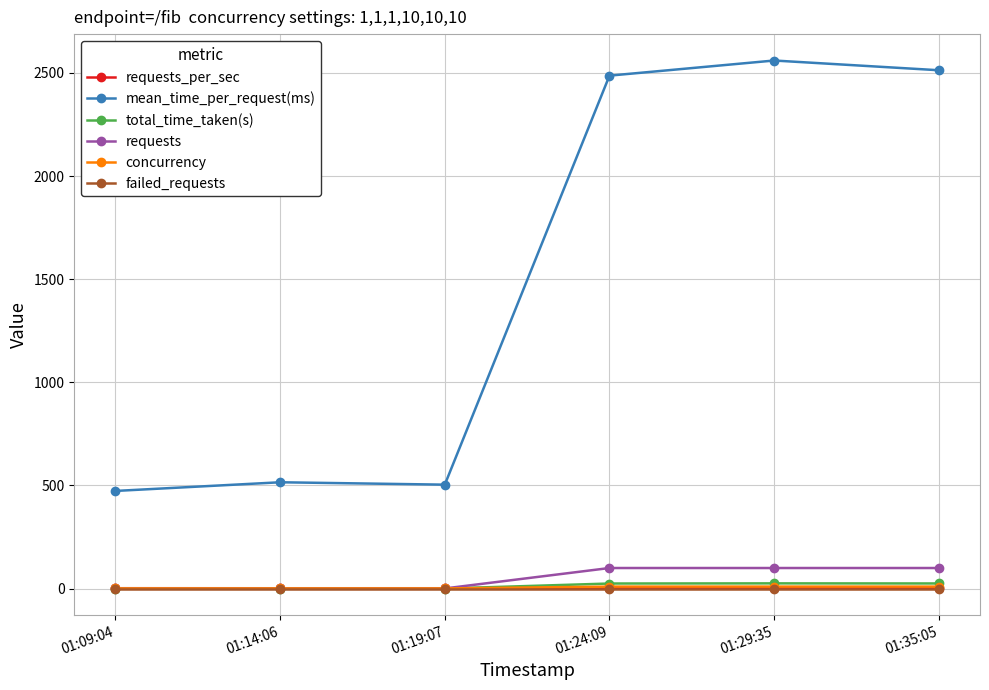

How many lines are shown in the chart?

6